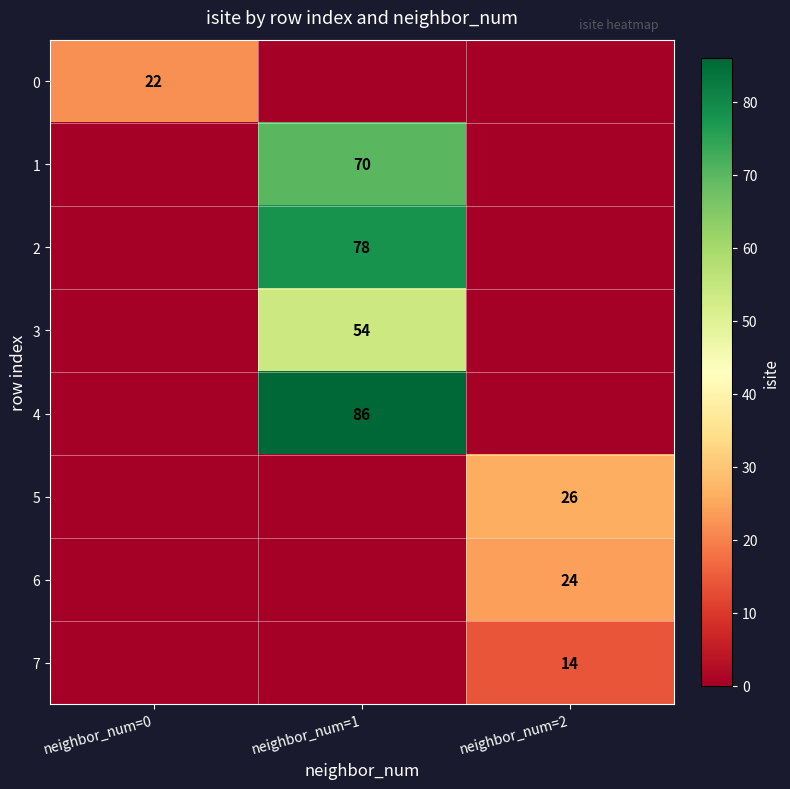

True or false: 4 has a value of 59 at neighbor_num=1.

False